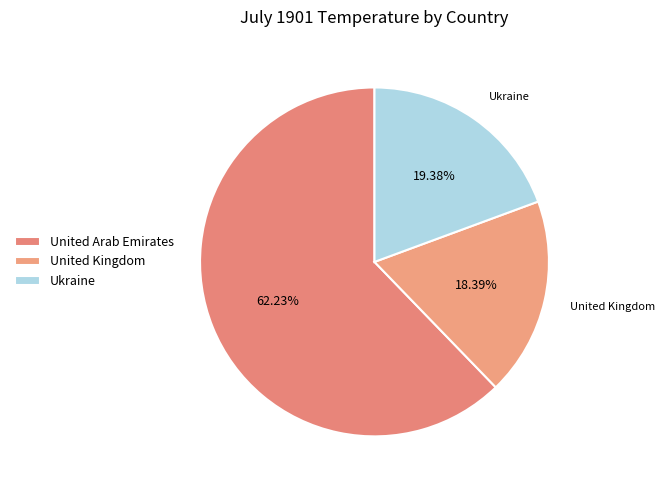

To the nearest percent, what portion does United Arab Emirates represent?

62%